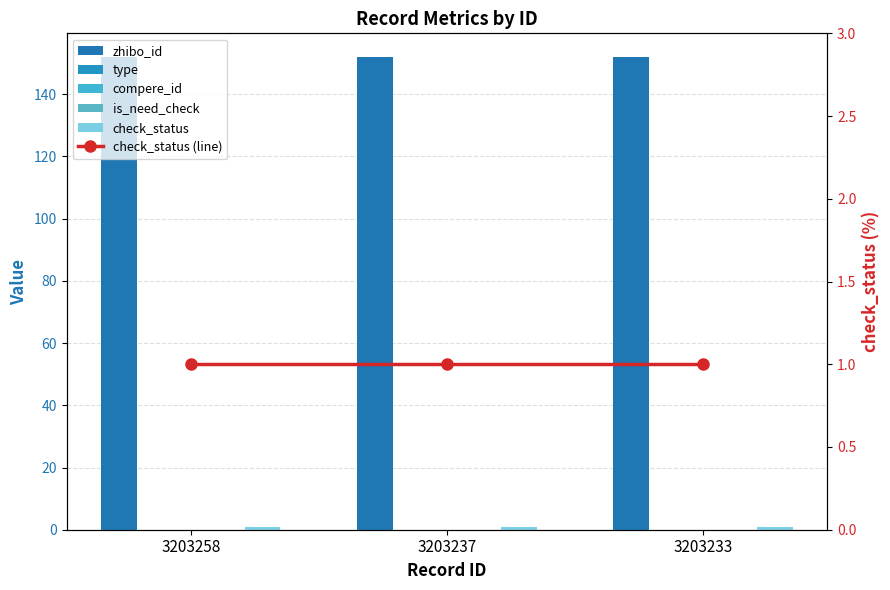

Are the bars horizontal?

No